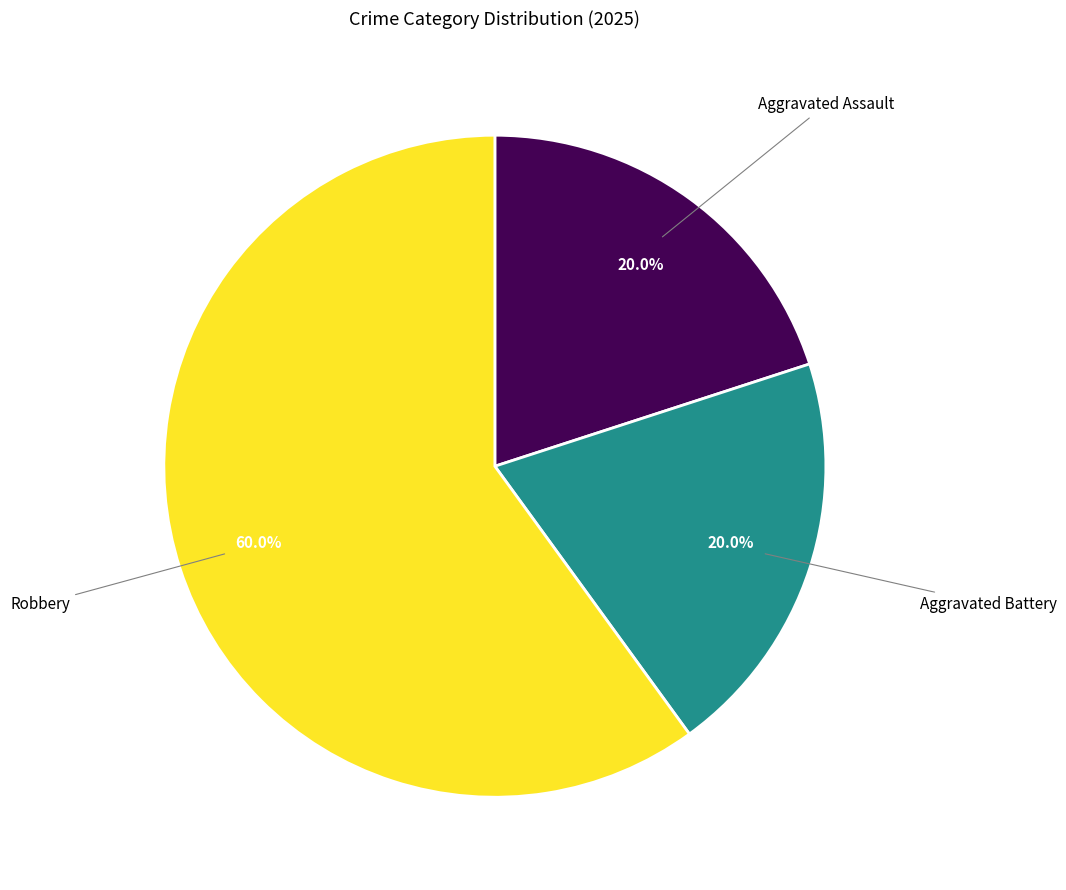

Does Aggravated Battery represent more than half of the total?

No